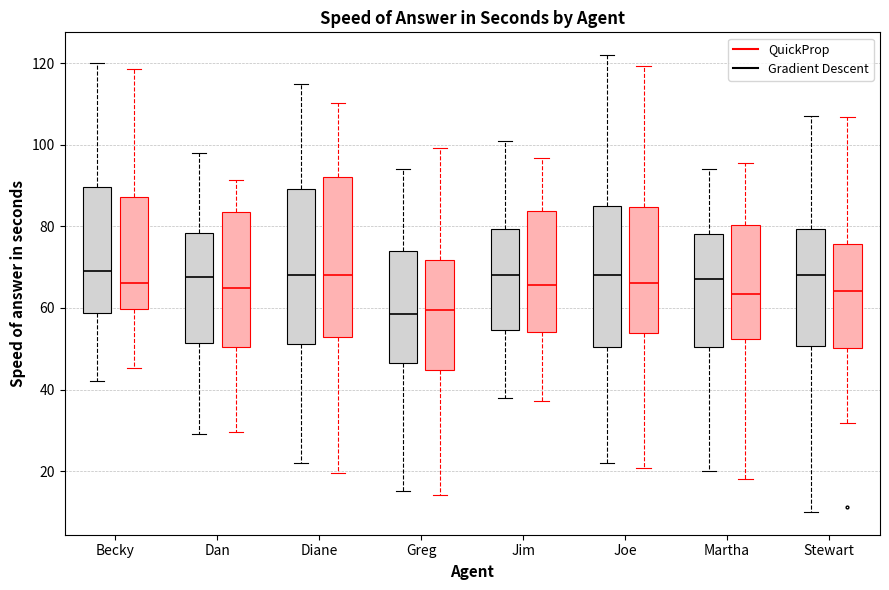

Reading left to right, read every box against the y-axis: the position of its median line, the range the box covers, and the ends of its whiskers. The values are not printed on the chart, so give them approximately, as read against the axis.

Becky (Gradient Descent): median 70, box 58 to 90, whiskers 42 to 120
Becky (QuickProp): median 66, box 60 to 88, whiskers 46 to 118
Dan (Gradient Descent): median 68, box 52 to 78, whiskers 30 to 98
Dan (QuickProp): median 64, box 50 to 84, whiskers 30 to 92
Diane (Gradient Descent): median 68, box 52 to 90, whiskers 22 to 116
Diane (QuickProp): median 68, box 52 to 92, whiskers 20 to 110
Greg (Gradient Descent): median 58, box 46 to 74, whiskers 16 to 94
Greg (QuickProp): median 60, box 44 to 72, whiskers 14 to 100
Jim (Gradient Descent): median 68, box 54 to 80, whiskers 38 to 102
Jim (QuickProp): median 66, box 54 to 84, whiskers 38 to 96
Joe (Gradient Descent): median 68, box 50 to 86, whiskers 22 to 122
Joe (QuickProp): median 66, box 54 to 84, whiskers 20 to 120
Martha (Gradient Descent): median 68, box 50 to 78, whiskers 20 to 94
Martha (QuickProp): median 64, box 52 to 80, whiskers 18 to 96
Stewart (Gradient Descent): median 68, box 50 to 80, whiskers 10 to 108
Stewart (QuickProp): median 64, box 50 to 76, whiskers 32 to 106